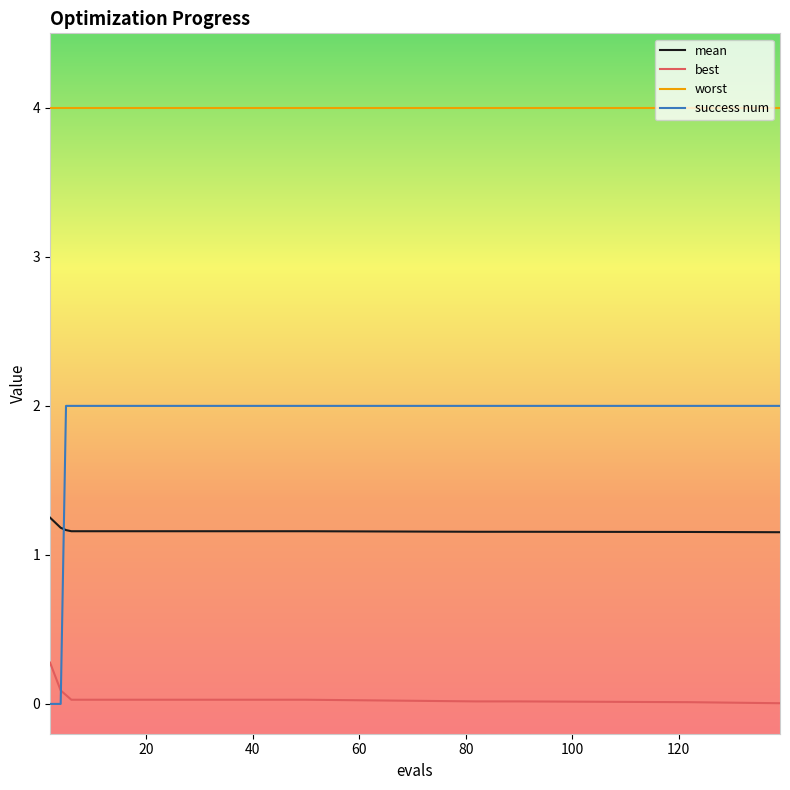

What is the highest value of the best series?

0.3